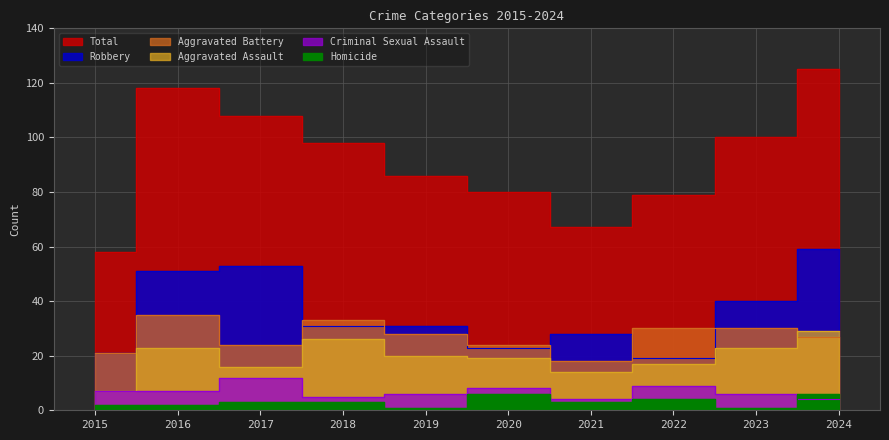

What is the value of the Total point at the 6th from the left?

80